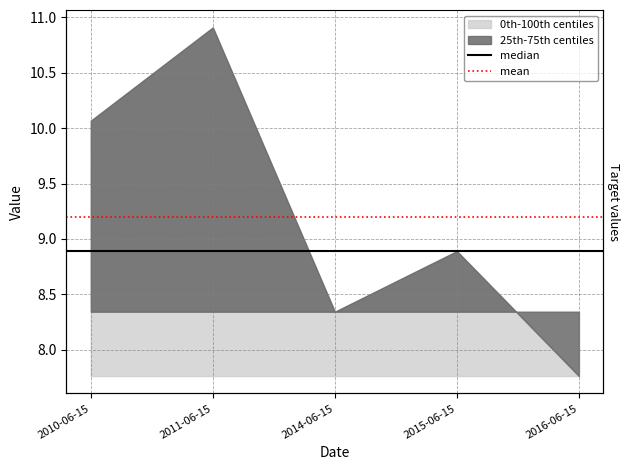

Does the chart display data point markers on the line(s)?

No